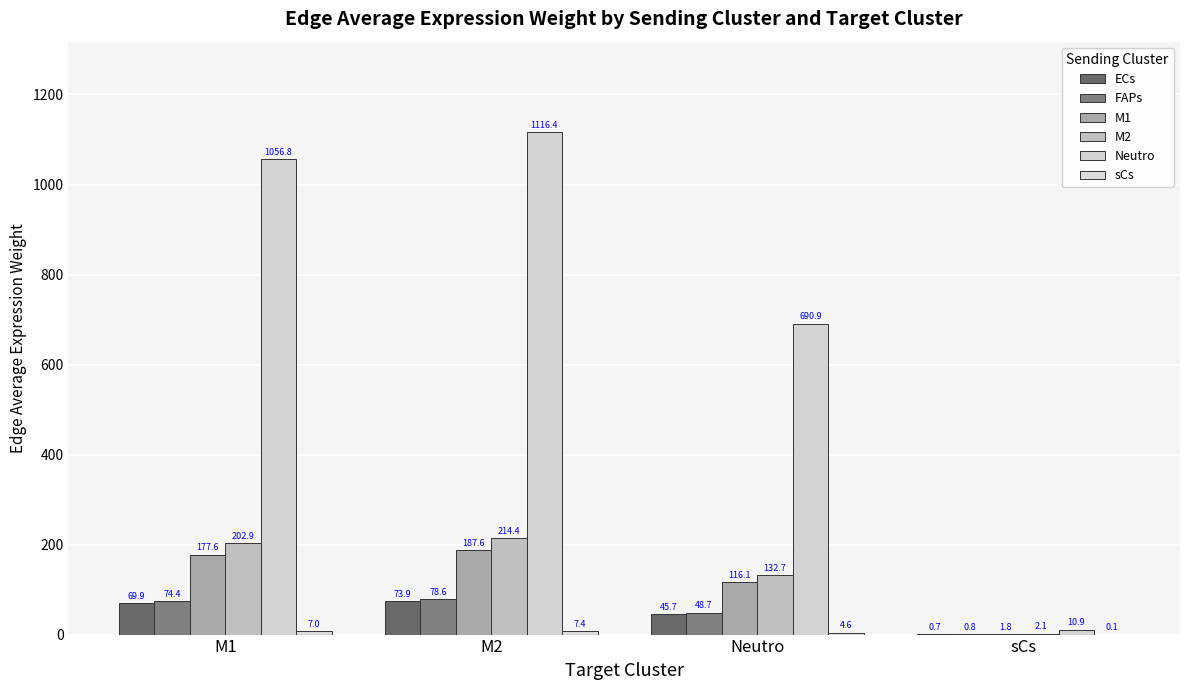

What is the difference between the maximum and minimum values in the FAPs series?

77.9